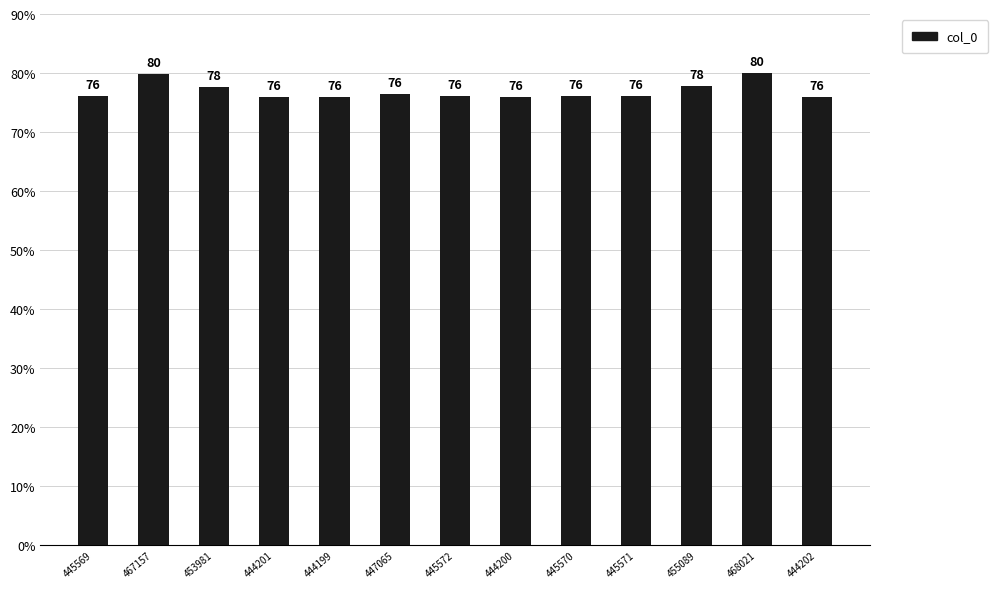

How many values are between 75 and 77?

9